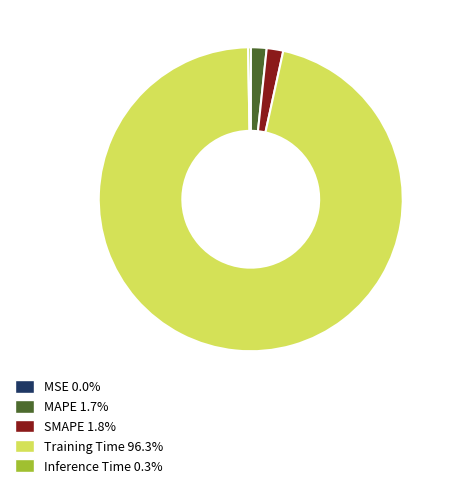

Do MAPE and SMAPE together represent more than half of the pie?

No